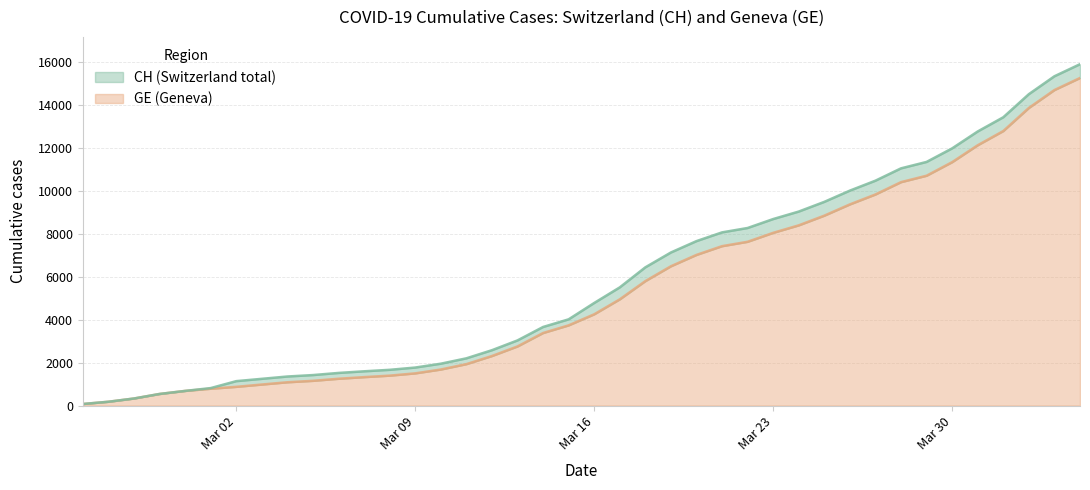

How many values in the GE series are below 4248?

20